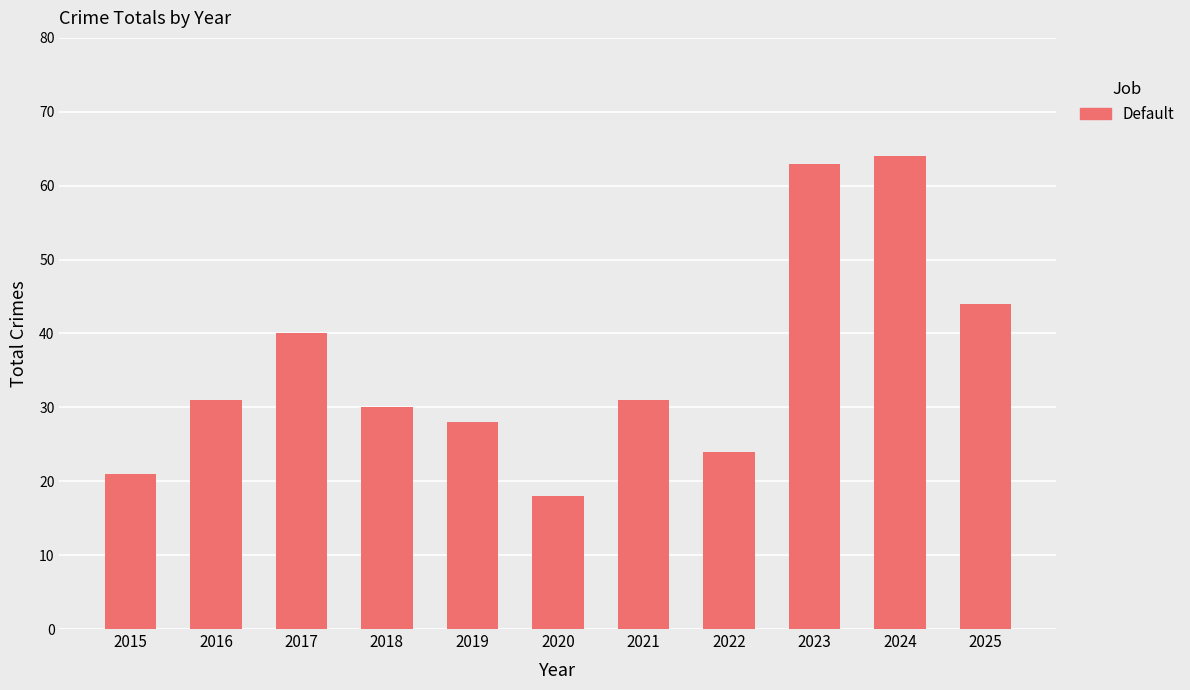

What is the change in value from 2021 to 2023?

+32